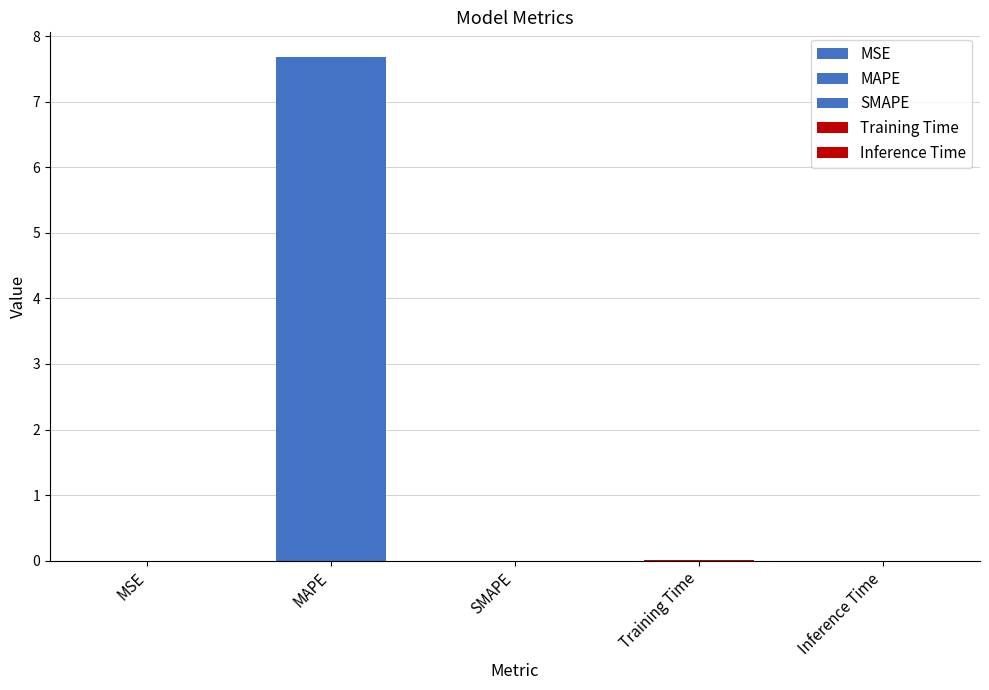

List the labels in order of value, largest first.

MAPE, Training Time, Inference Time, MSE, SMAPE